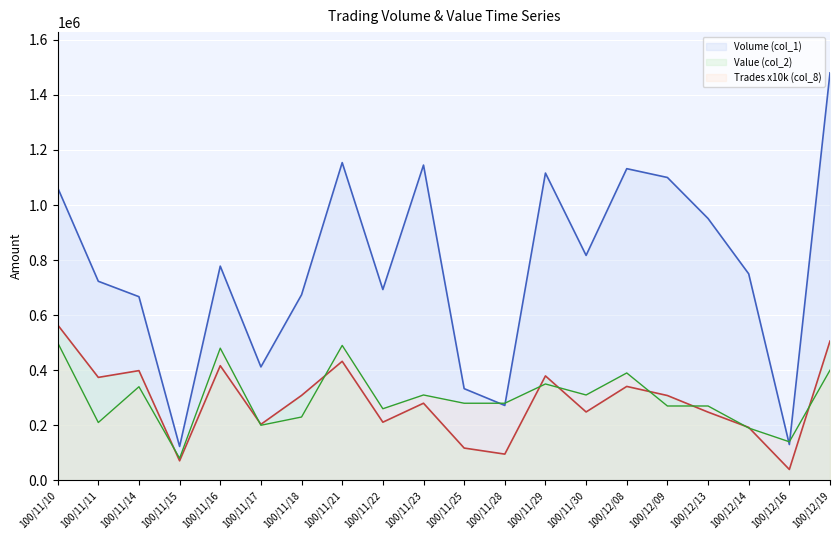

How many lines are shown in the chart?

3